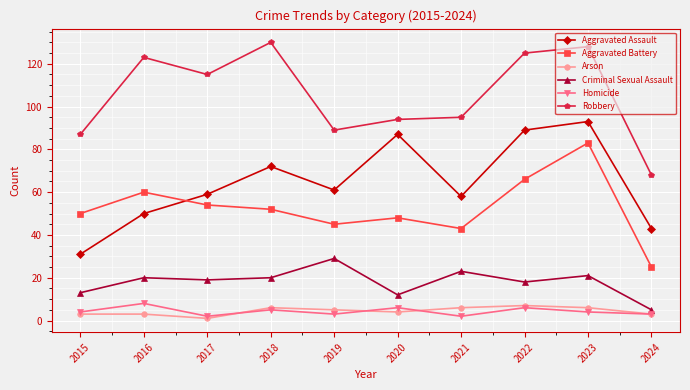

Rank the series at 2021 from highest to lowest value.

Robbery, Aggravated Assault, Aggravated Battery, Criminal Sexual Assault, Arson, Homicide